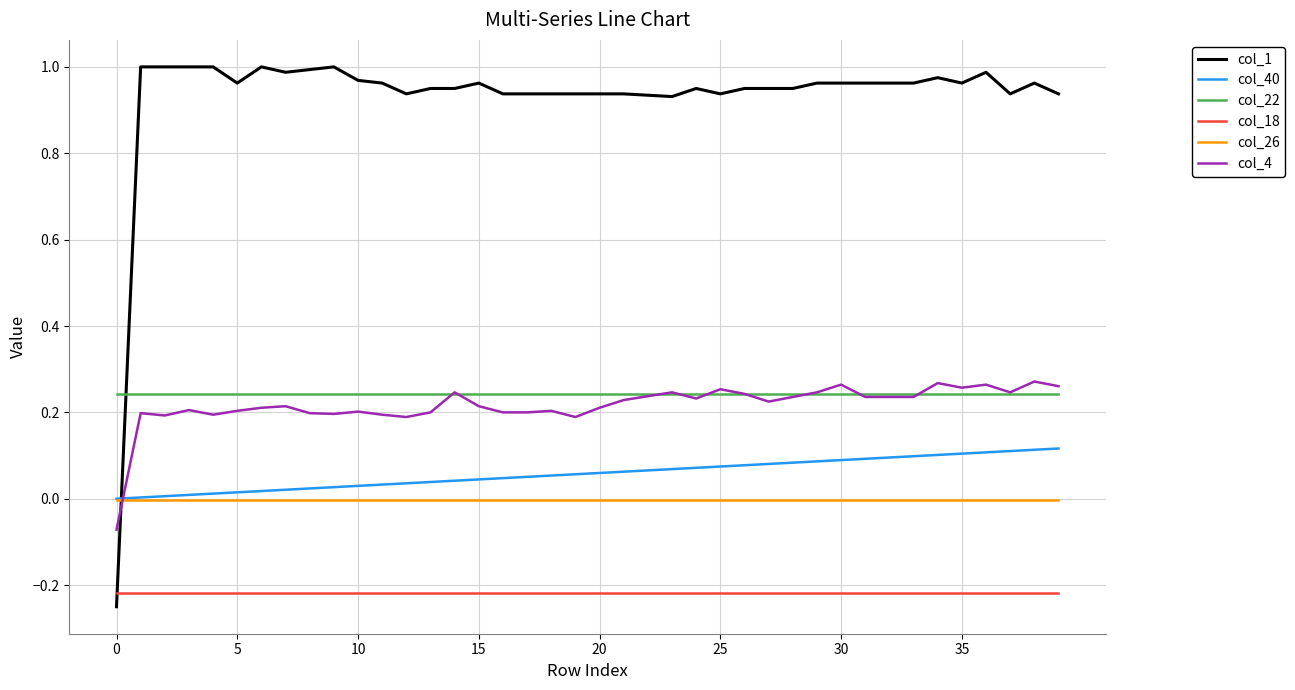

Which series has the largest range (max minus min)?

col_1